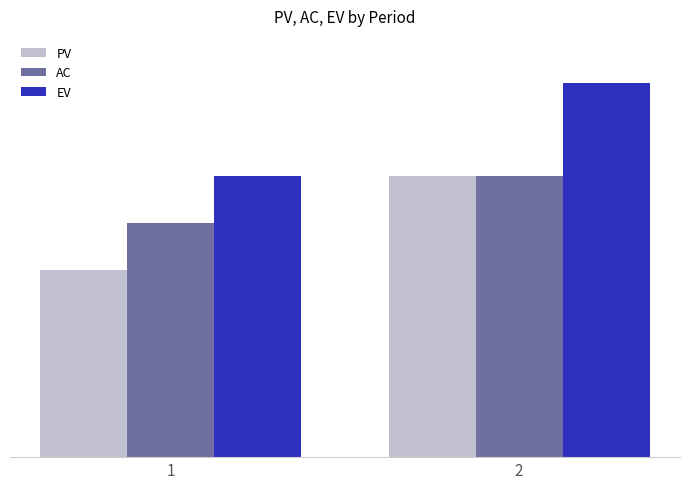

Which series has the largest range (max minus min)?

PV